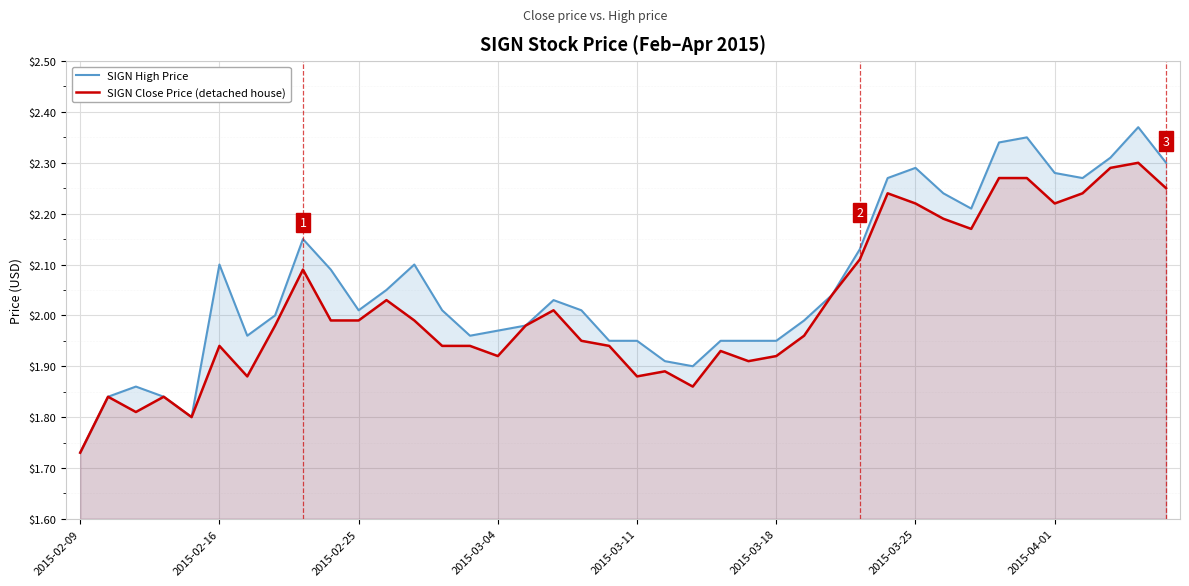

Rank the series by their maximum value, from highest to lowest.

SIGN High Price, SIGN Close Price (detached house)